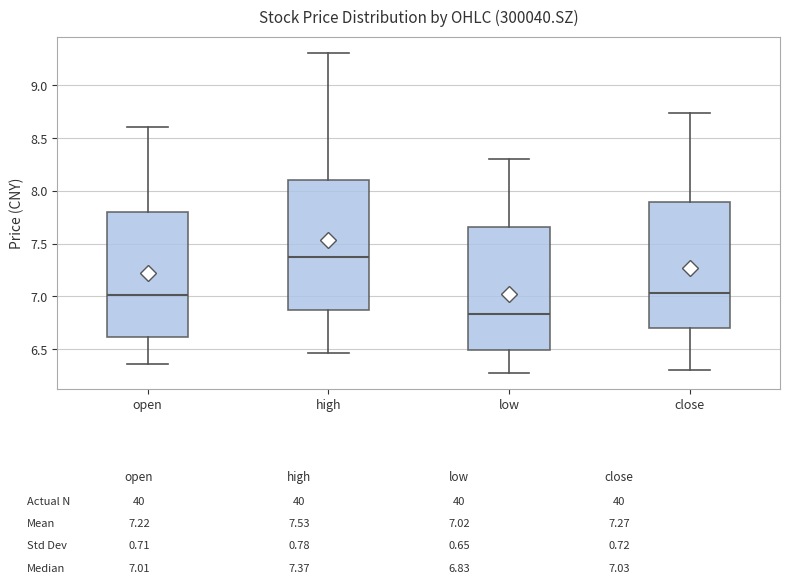

Which box has the highest median line?

high